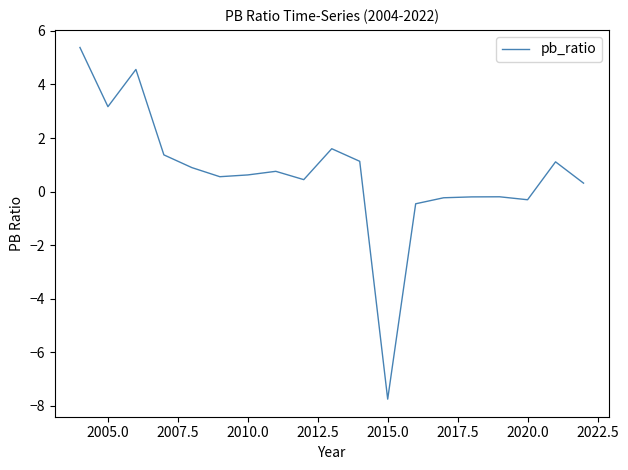

How many data points are less than 0?

6